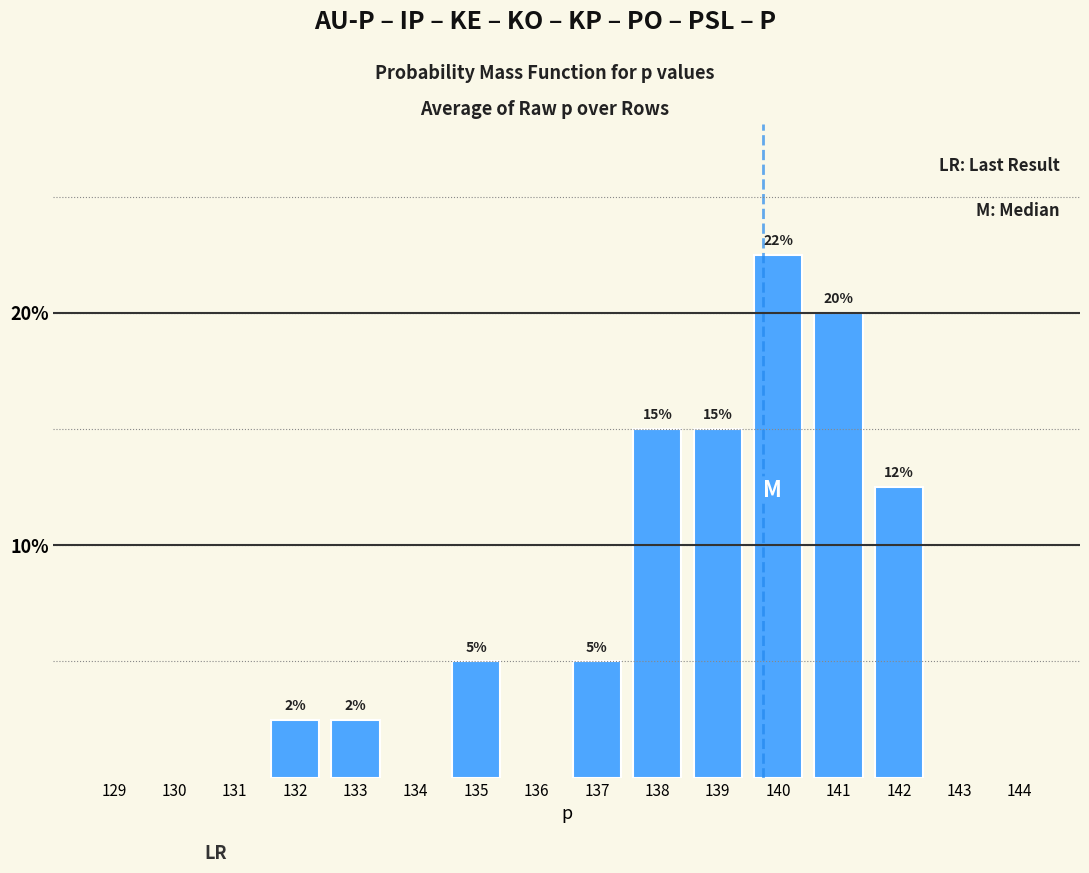

Which category has the highest value across all series?

140